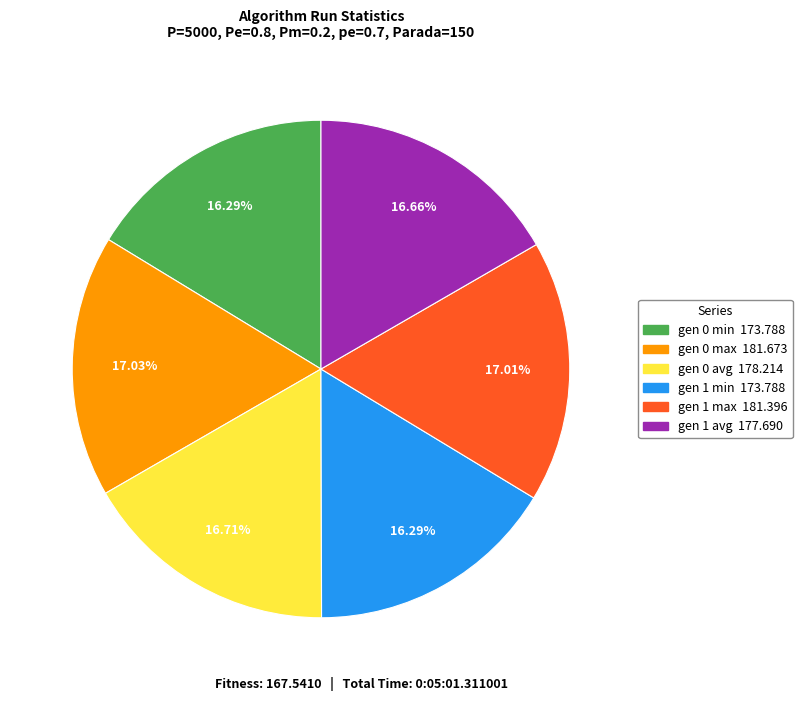

Approximately how many times larger is the value at gen 1 max compared to gen 0 min?

1.0